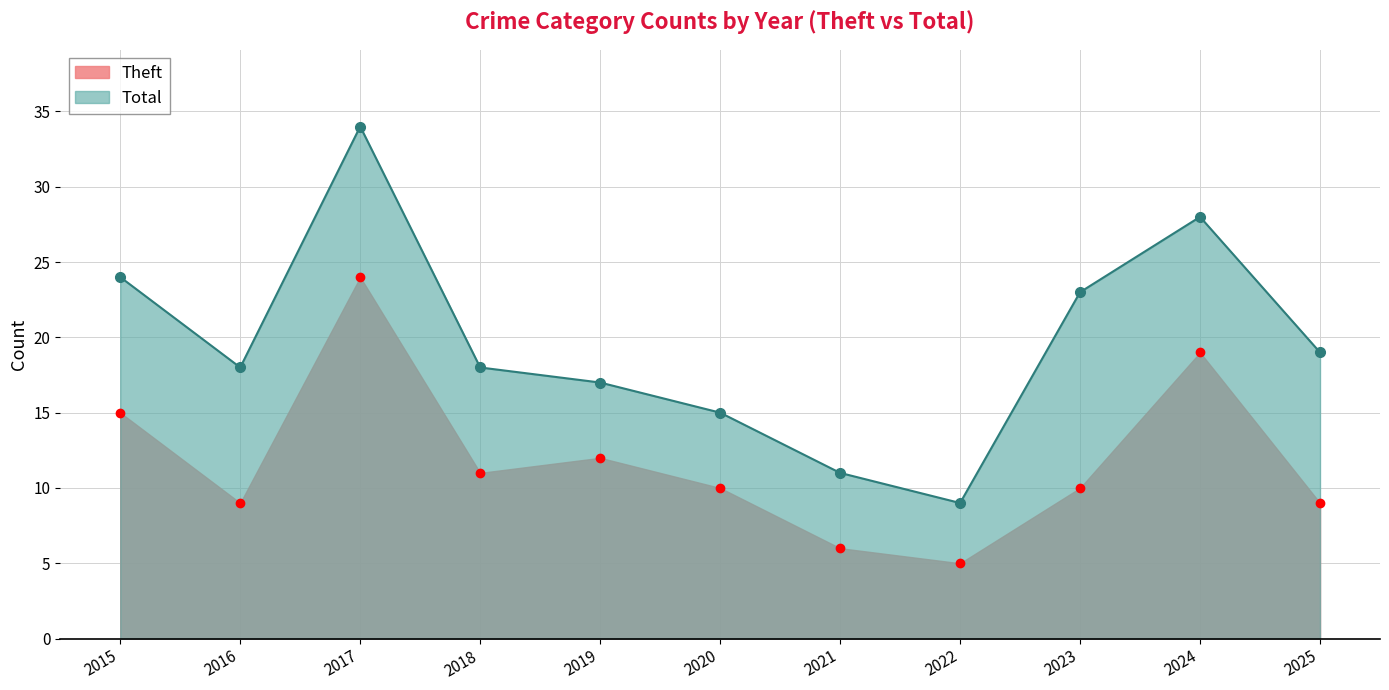

Which label corresponds to the largest value in the chart?

2017